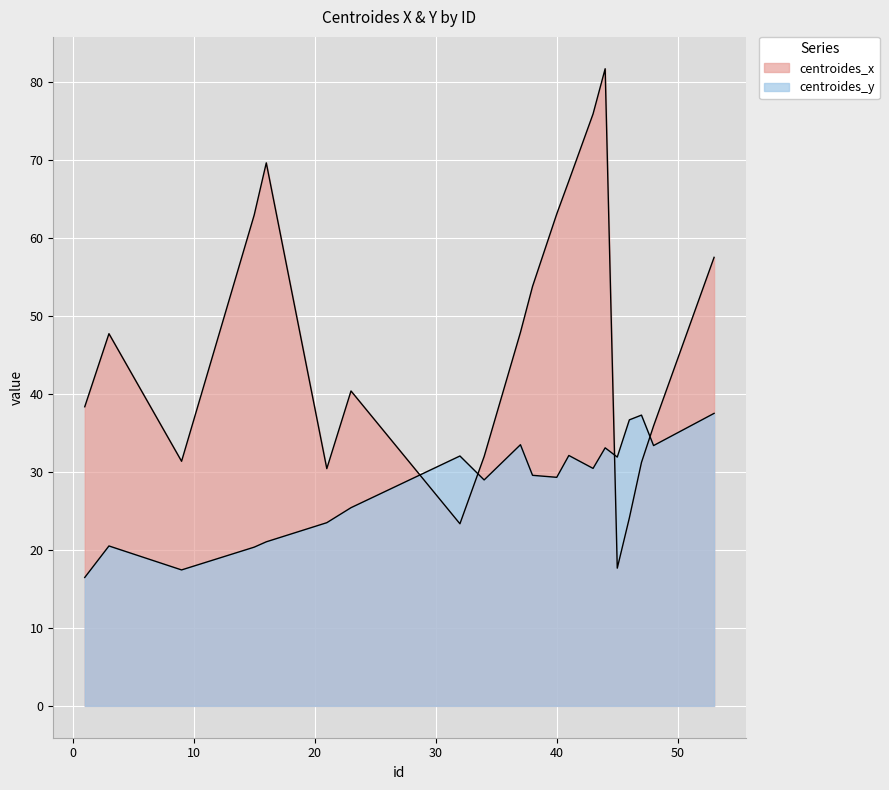

The centroides_y series shows 23.5 at 21. True or false?

True